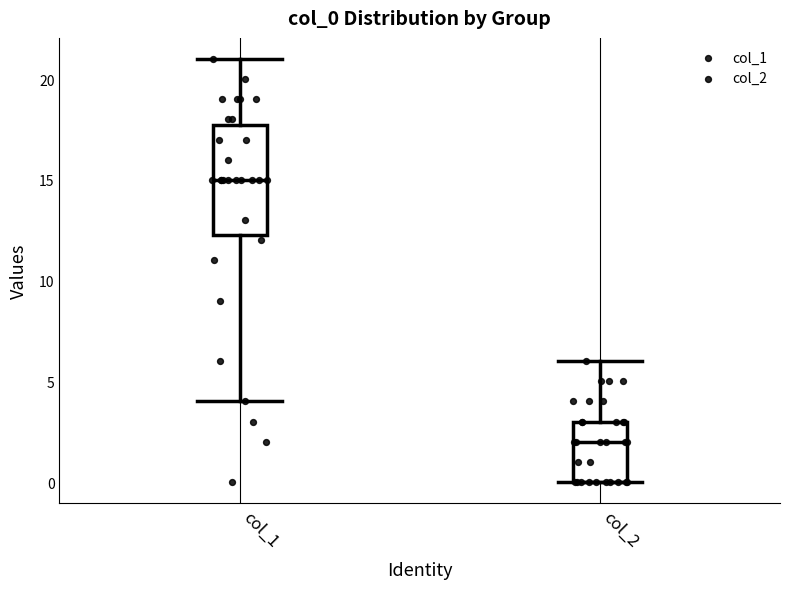

Where is the lower edge of the box for col_1 on the y-axis? The values are not printed on the chart, so give them approximately, as read against the axis.

12.5